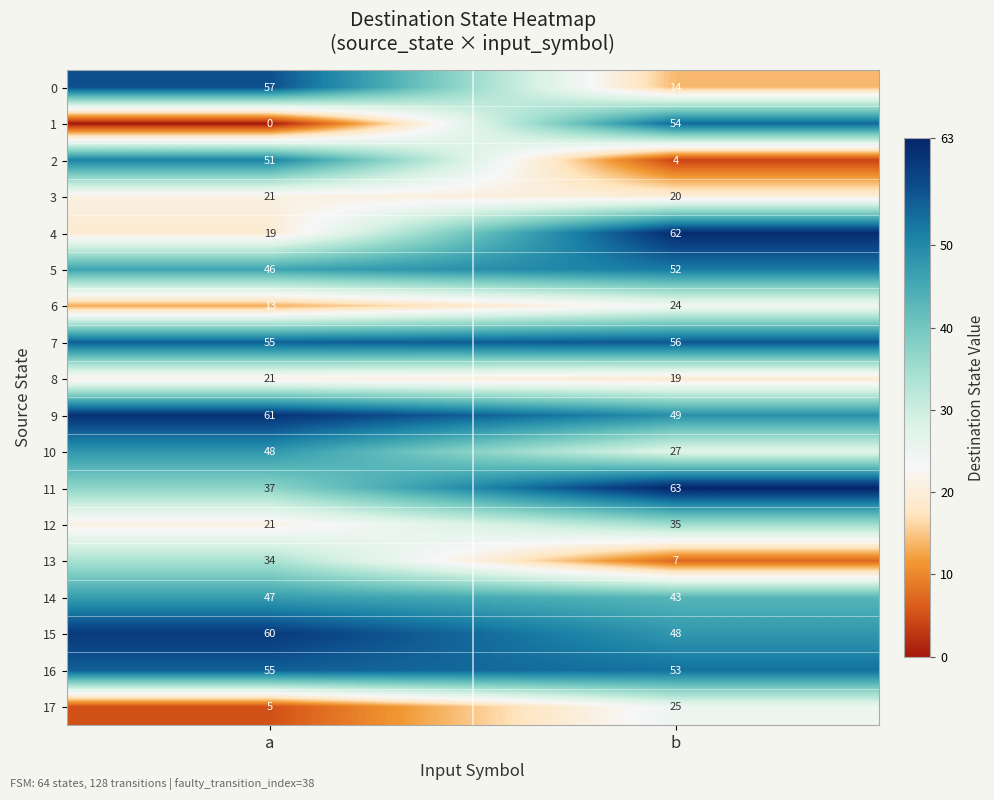

Which series changed the most between a and b?

1